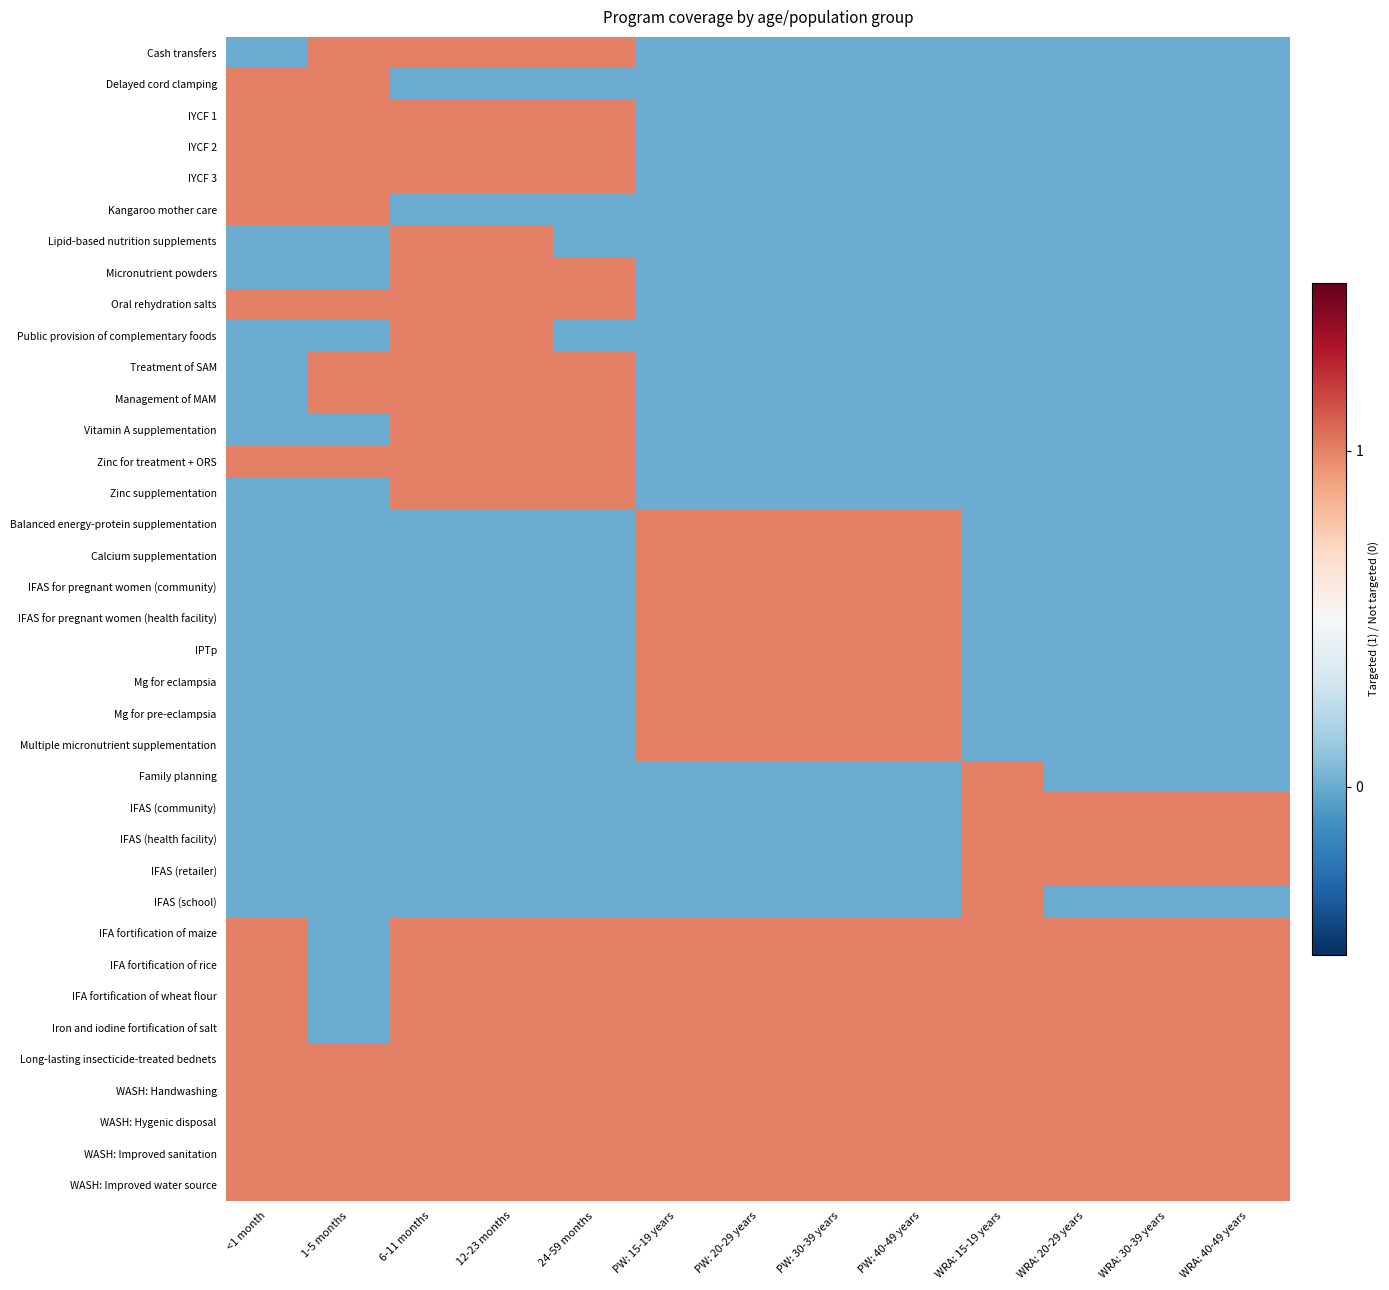

How many series are shown in this chart?

37